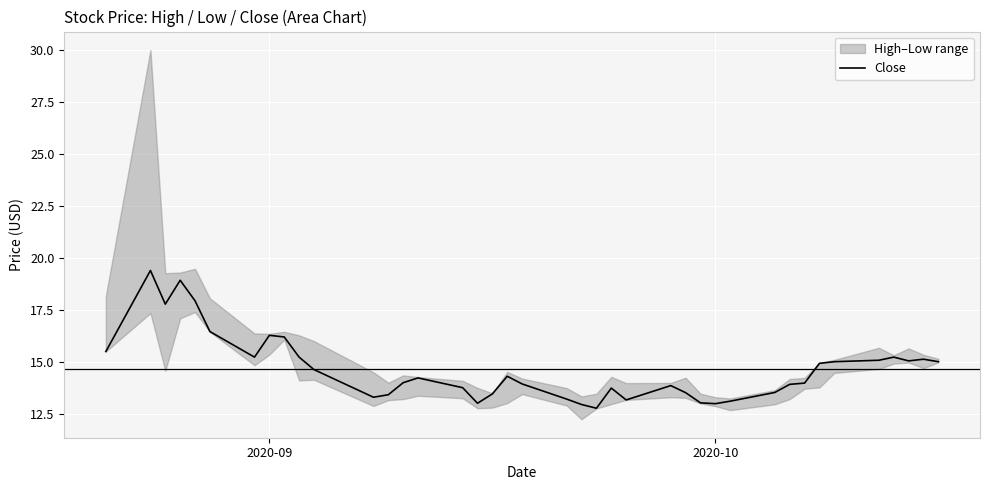

What is the minimum value for Close?

12.8